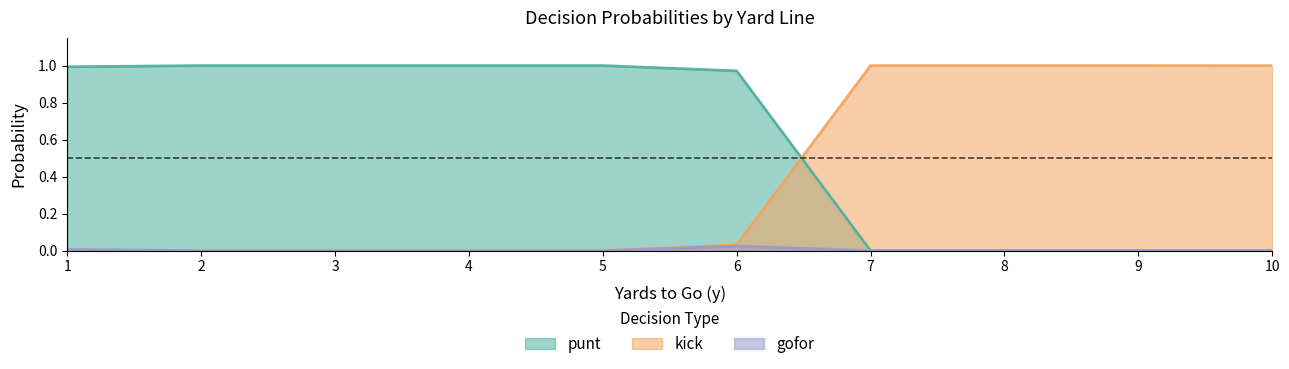

Rank the categories by kick value from highest to lowest.

7, 8, 9, 10, 6, 1, 2, 3, 4, 5